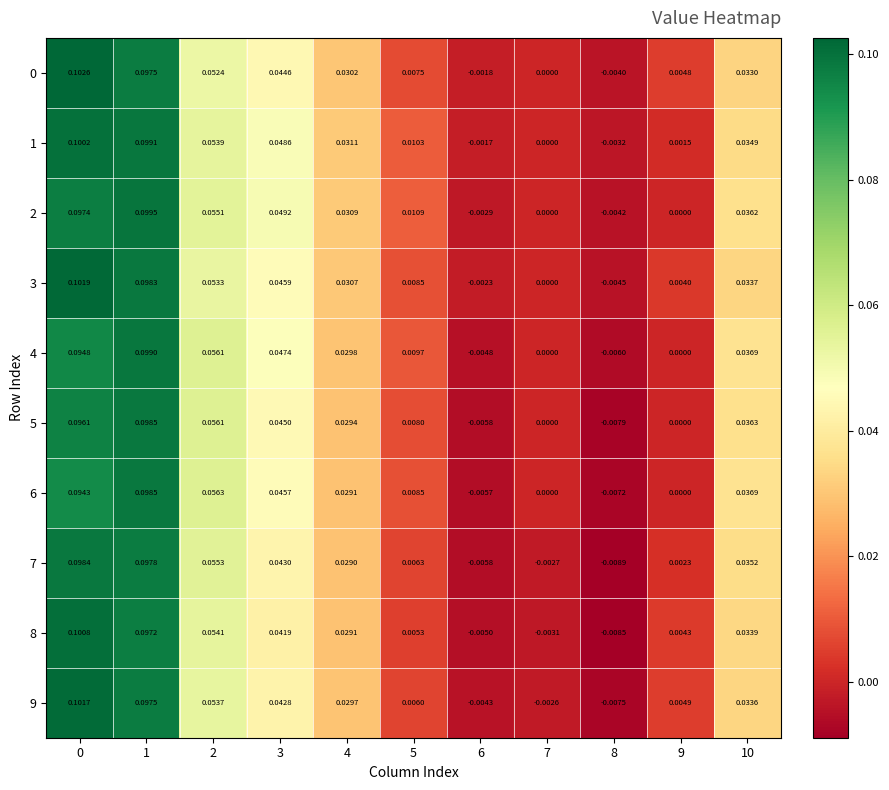

Count the number of categories in the chart.

11